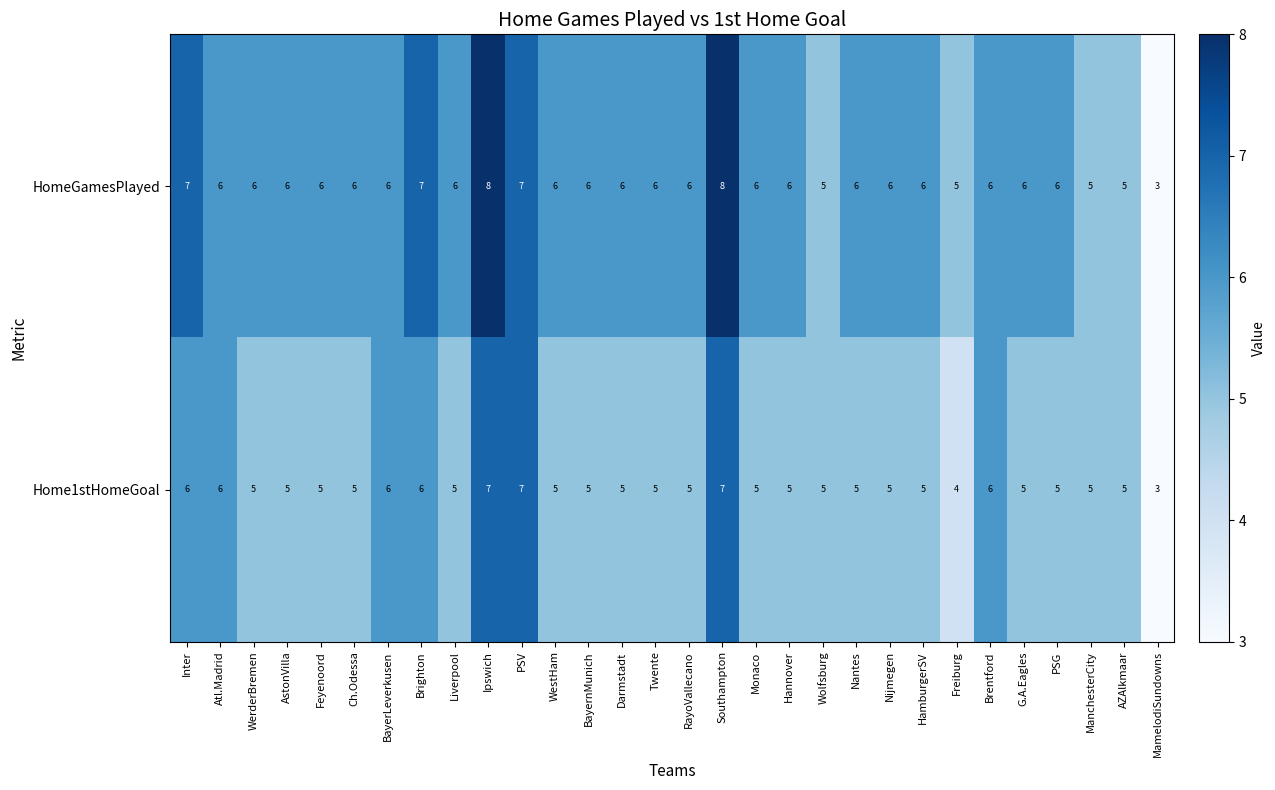

Is it true that HomeGamesPlayed equals 2 at PSV?

False